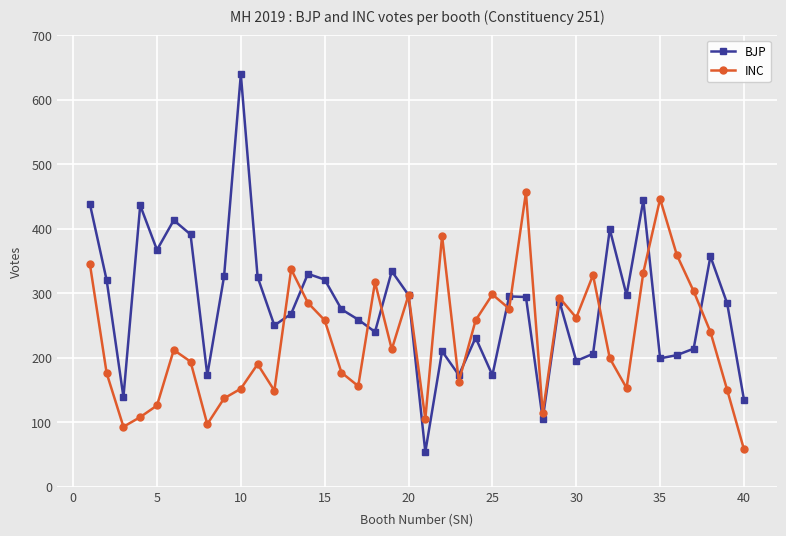

Which series has the largest total across all categories?

BJP